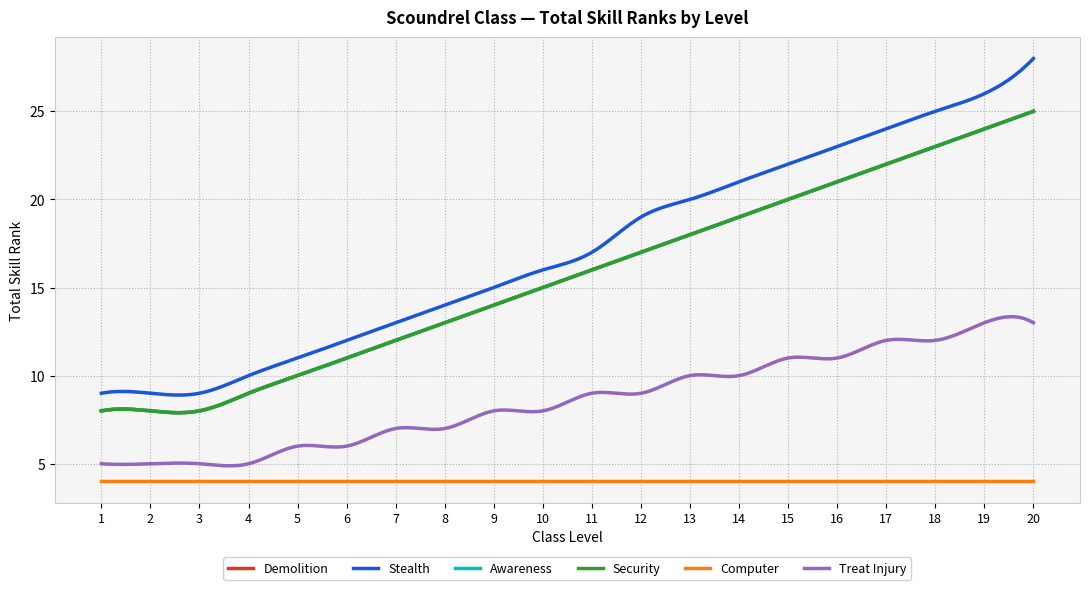

Is this an area chart (filled region under the line)?

No